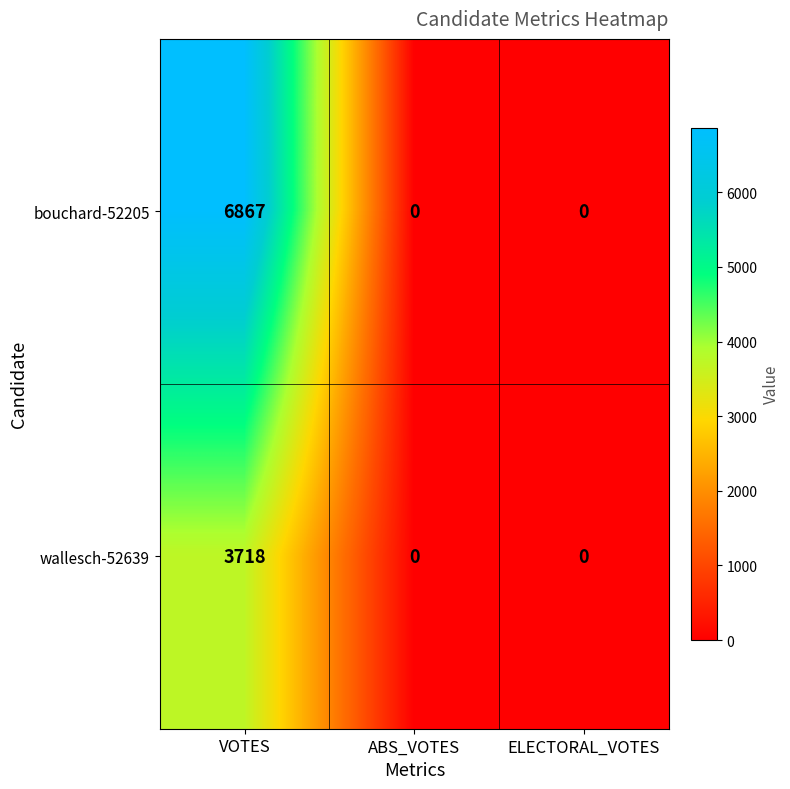

Reading left to right, list all the values displayed in this chart.

bouchard-52205: 6867	0	0
wallesch-52639: 3718	0	0